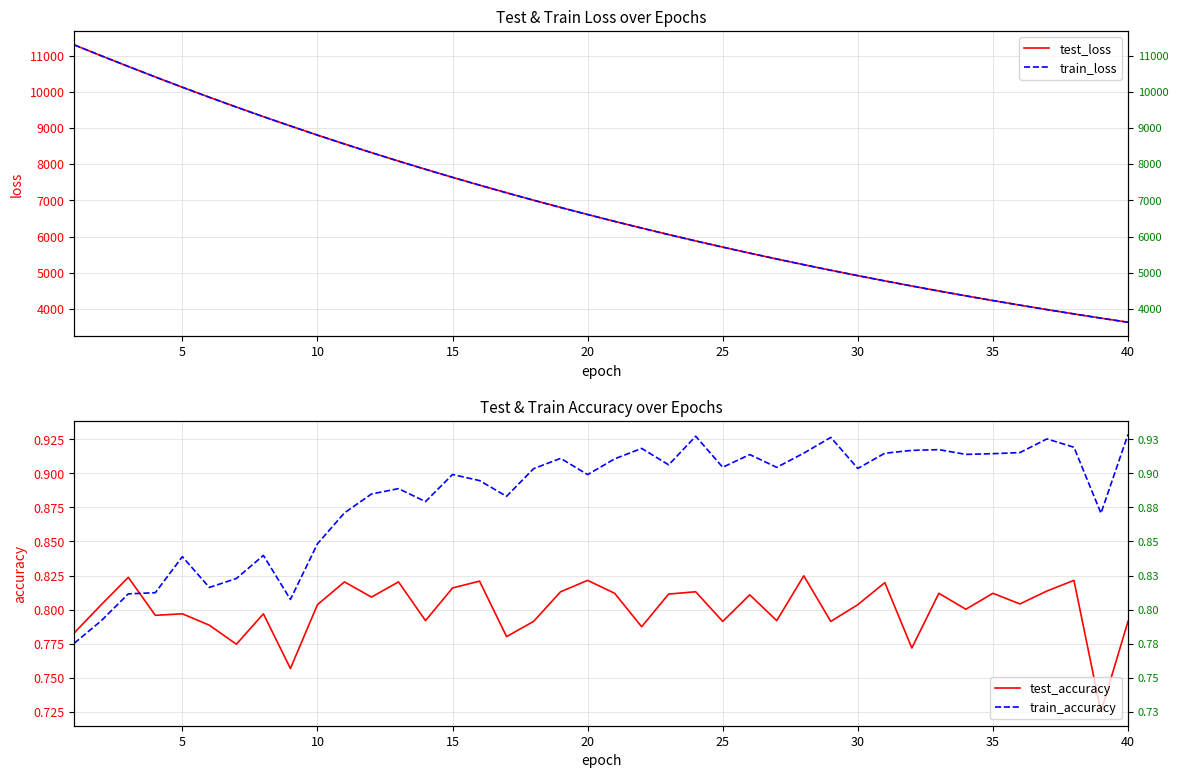

How many values in the train_loss series exceed 6608?

20